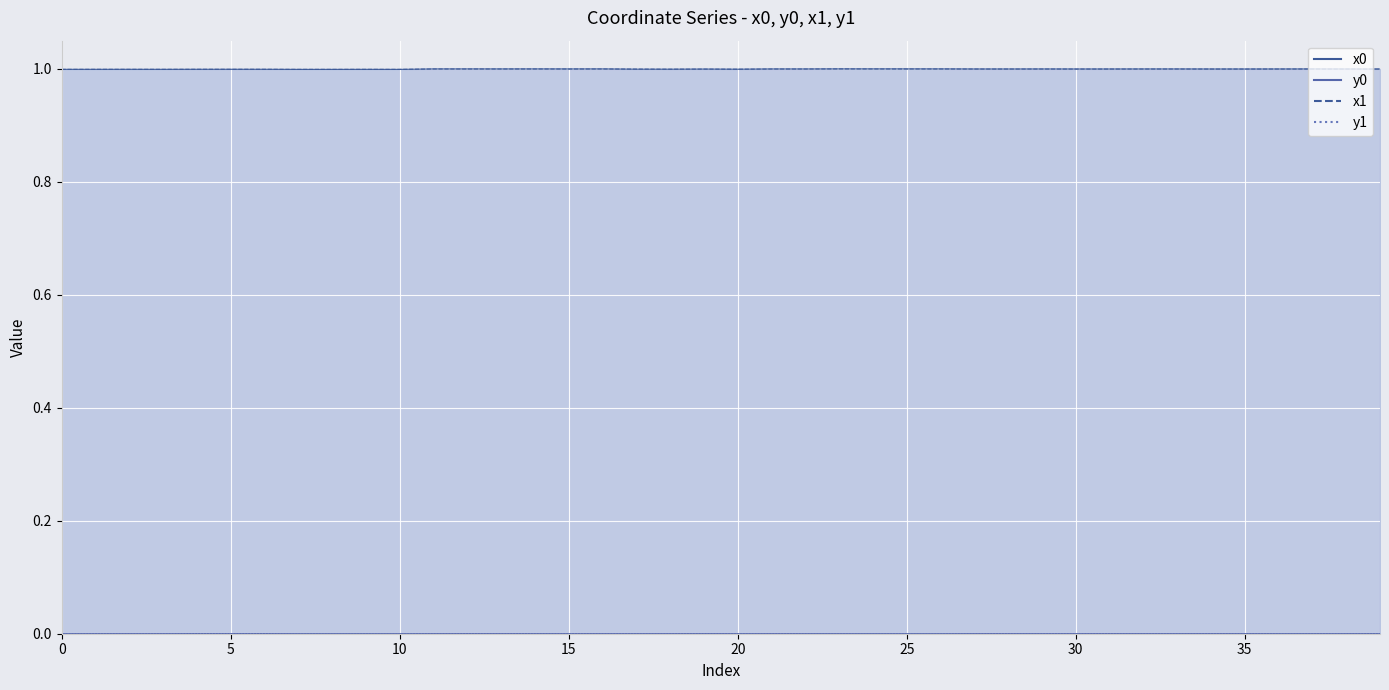

Which series has the largest total across all categories?

x1